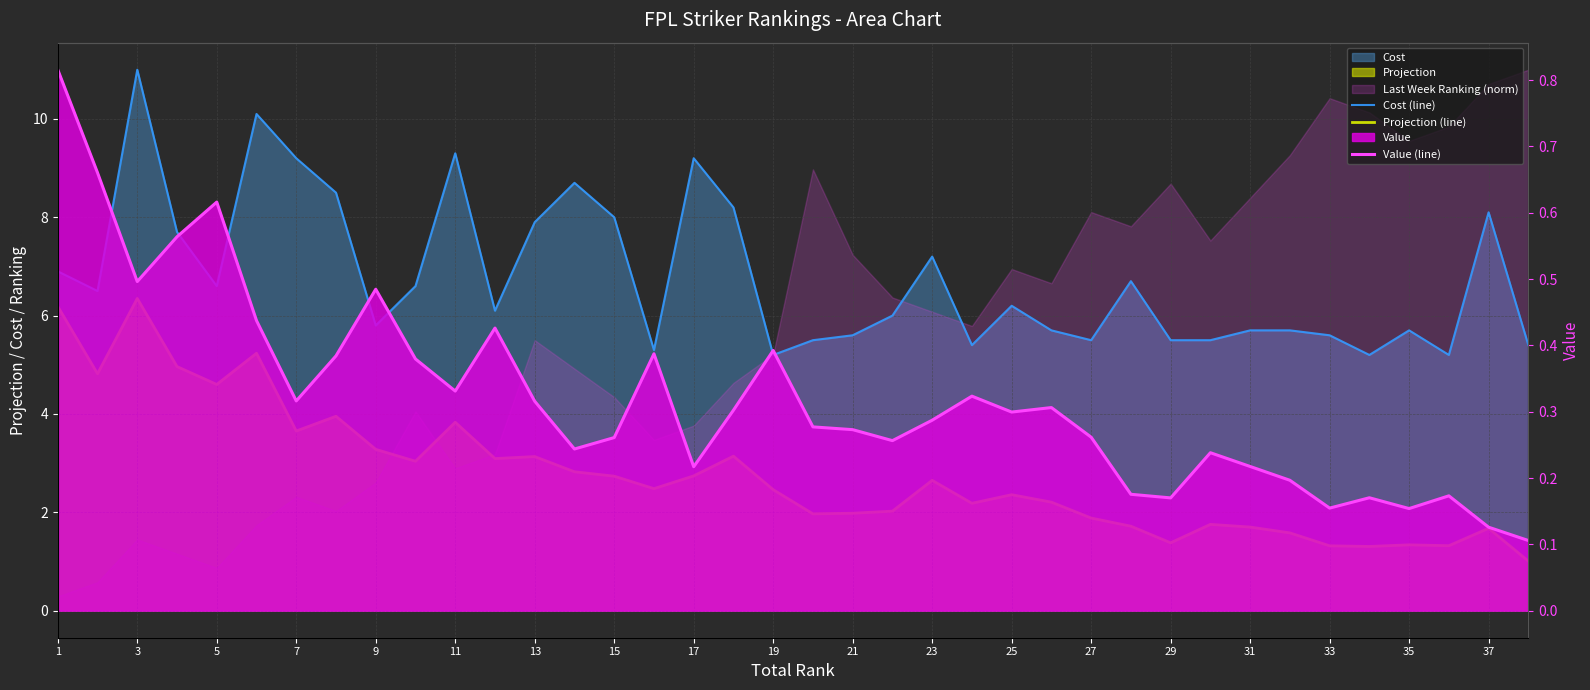

What is the difference between the Projection (line) values at 29 and 11?

3.5